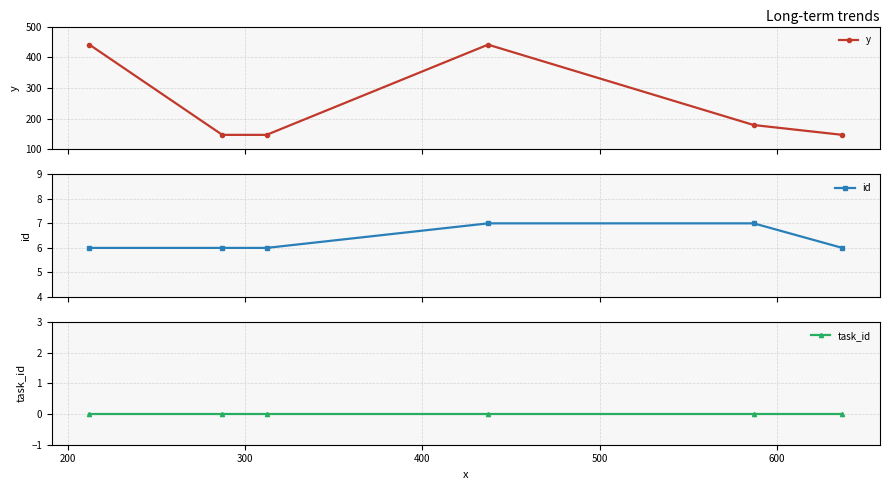

True or false: y has more than 2 interior local peaks.

False